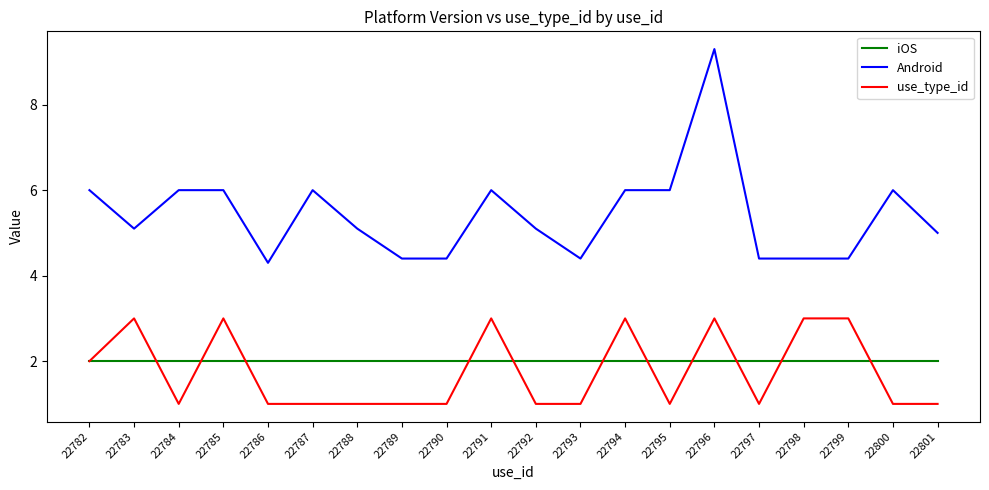

Reading left to right, list all the values displayed in this chart.

iOS: 2.0	2.0	2.0	2.0	2.0	2.0	2.0	2.0	2.0	2.0	2.0	2.0	2.0	2.0	2.0	2.0	2.0	2.0	2.0	2.0
Android: 6.0	5.1	6.0	6.0	4.3	6.0	5.1	4.4	4.4	6.0	5.1	4.4	6.0	6.0	9.3	4.4	4.4	4.4	6.0	5.0
use_type_id: 2.0	3.0	1.0	3.0	1.0	1.0	1.0	1.0	1.0	3.0	1.0	1.0	3.0	1.0	3.0	1.0	3.0	3.0	1.0	1.0